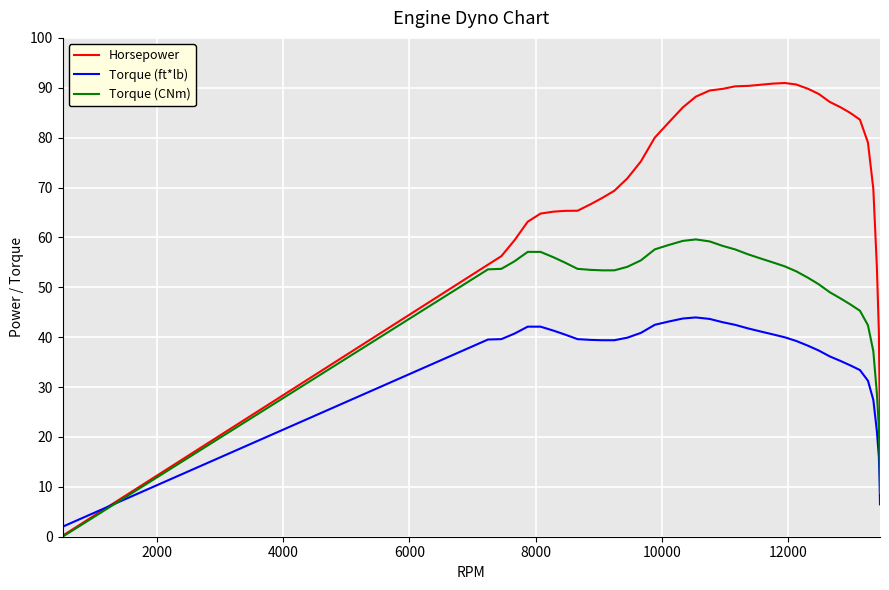

What is the highest value of the Horsepower series?

91.0